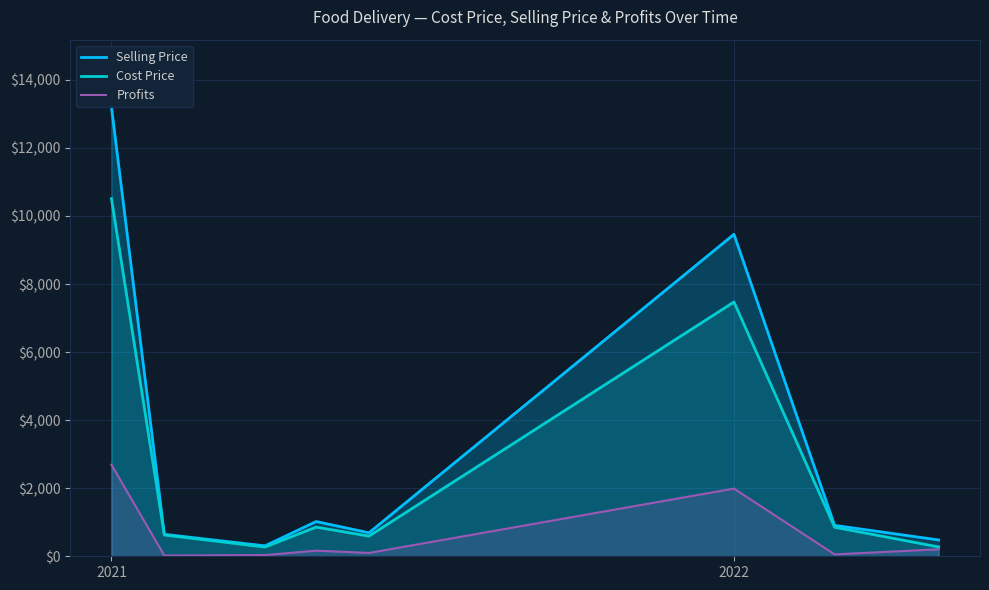

At which label is Cost Price closest to 5389?

2022